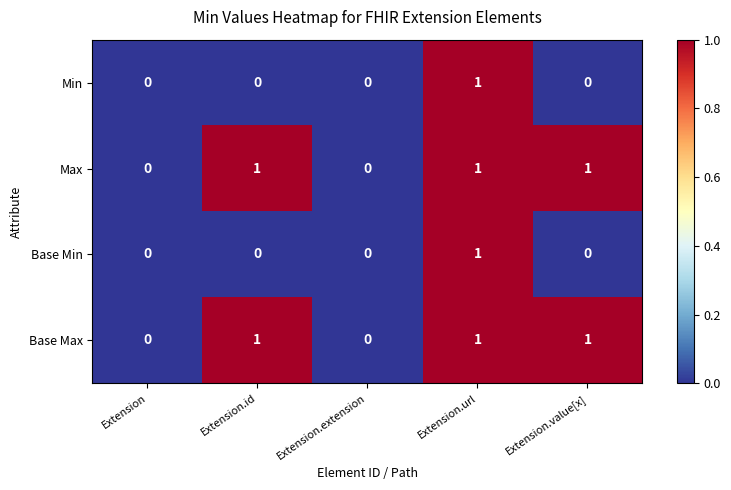

The Max series shows 1 at Extension.url. True or false?

True